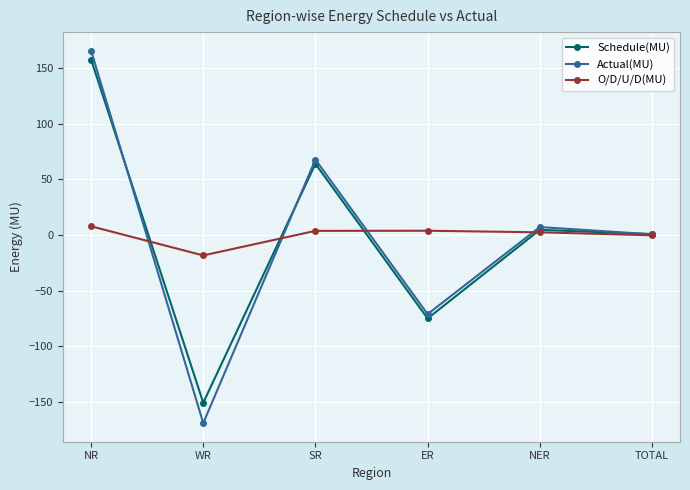

Which series has the largest range (max minus min)?

Actual(MU)